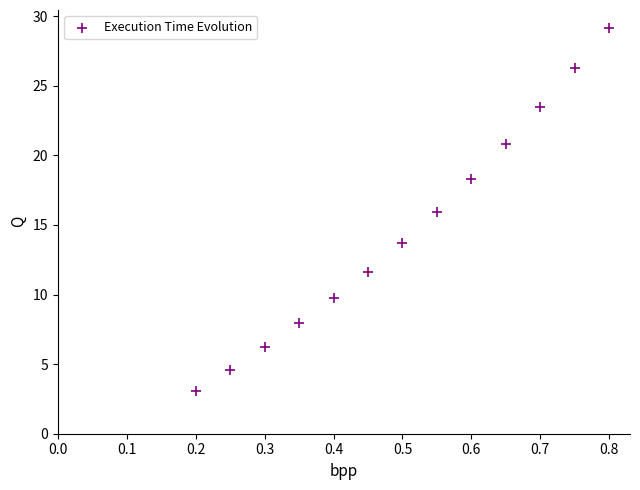

What is the range of Y values (max minus min)?

26.1